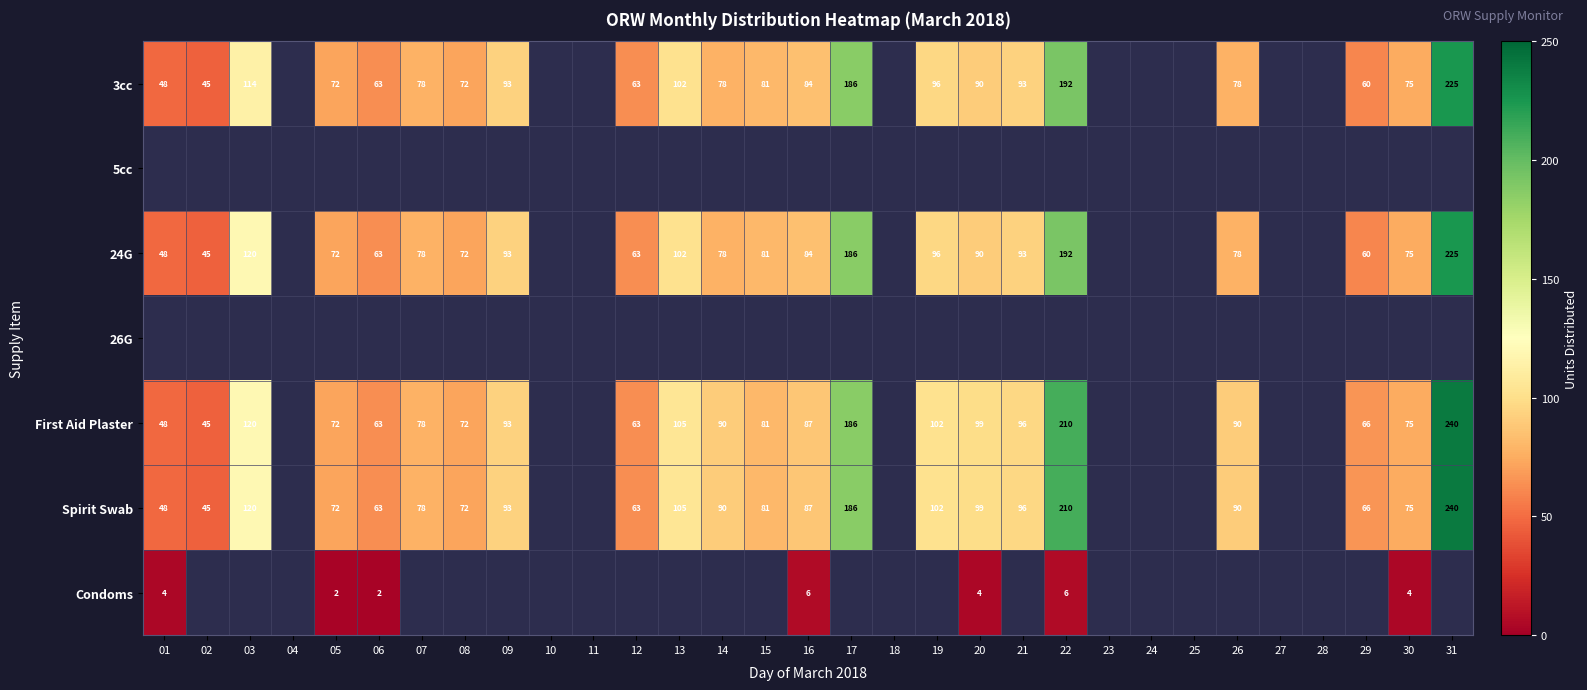

Which category has the highest value across all series?

31